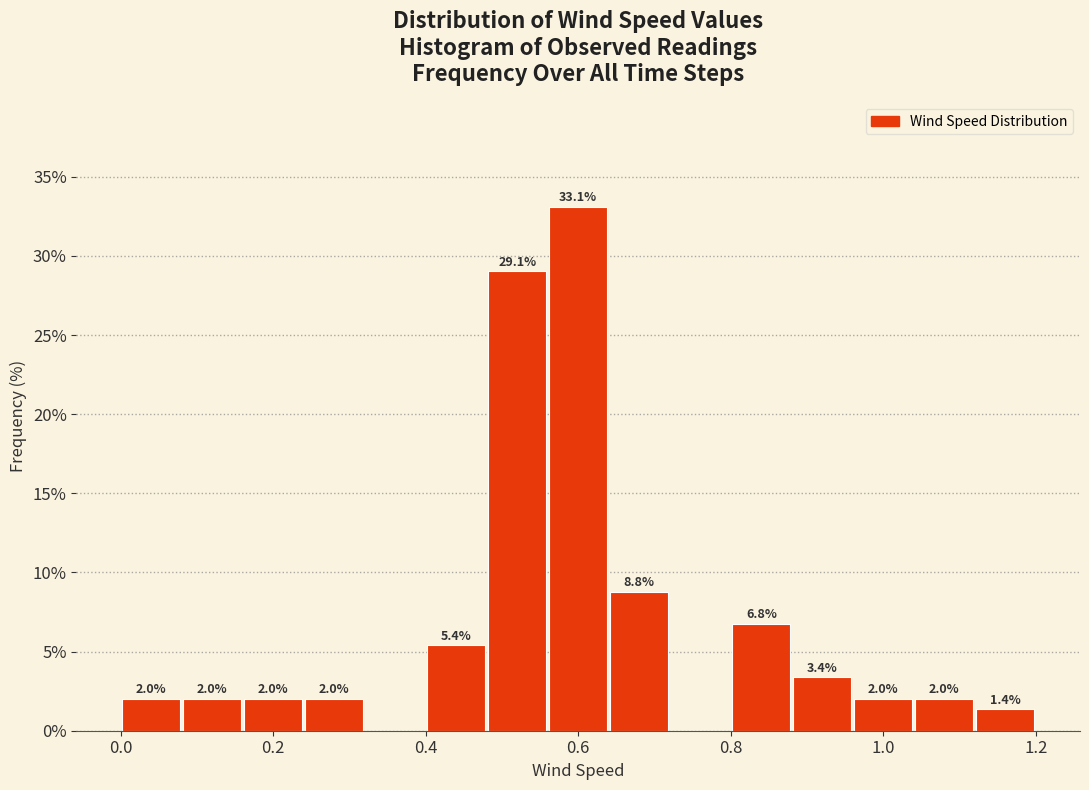

Over which range of the x-axis is the bar tallest?

0.56 to 0.64